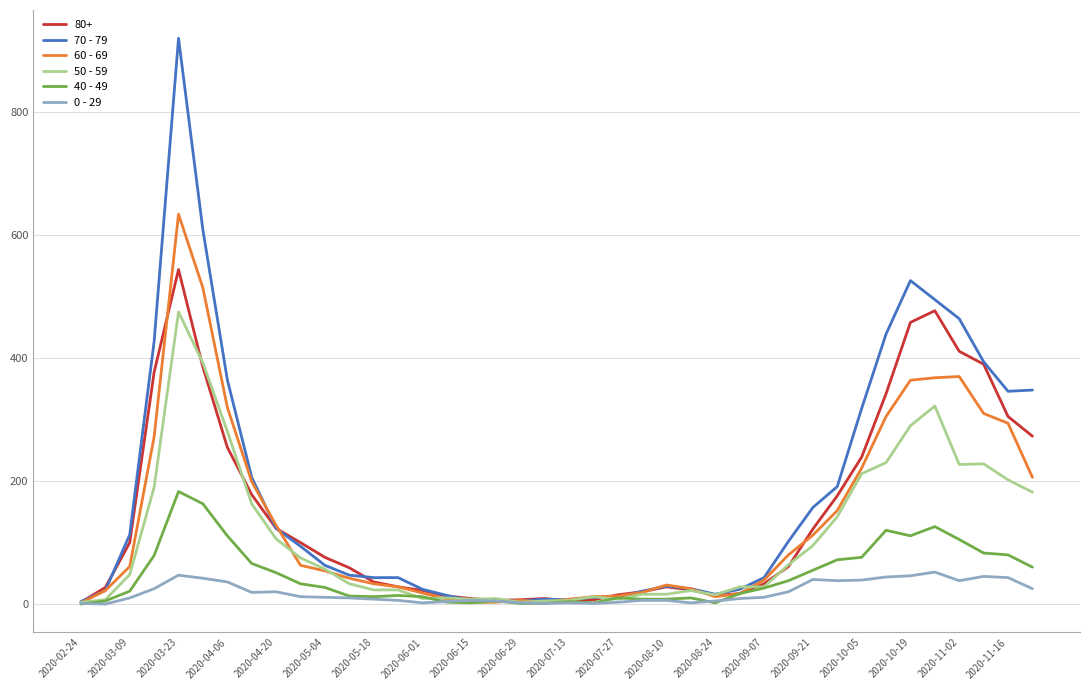

What is the greatest value displayed?

920